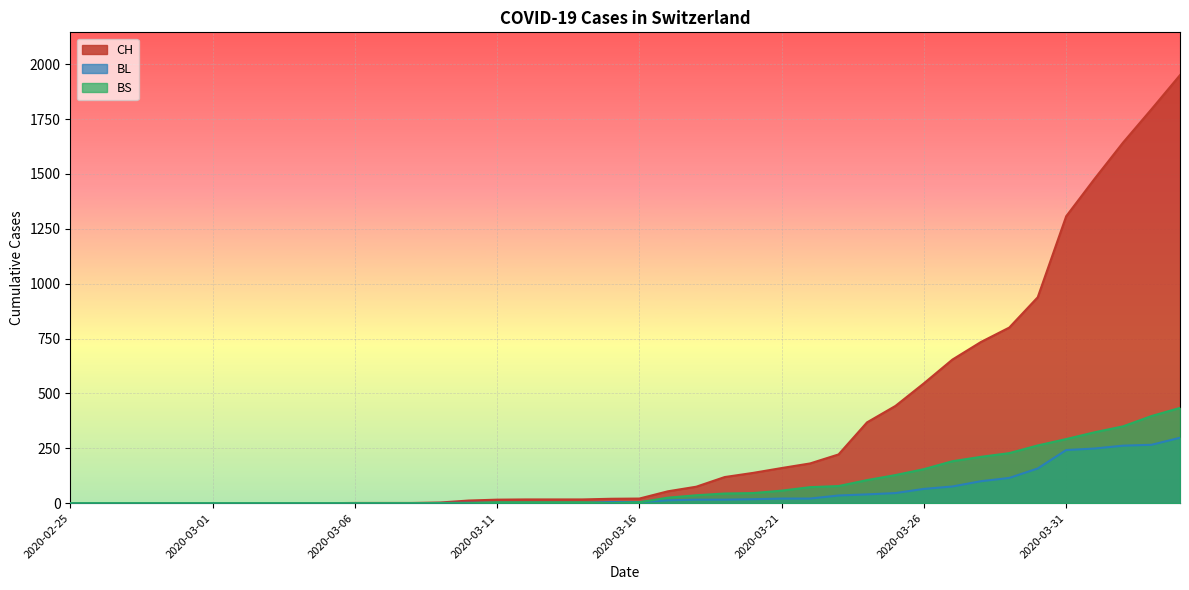

True or false: CH has more than 1 points higher than both neighbors.

False